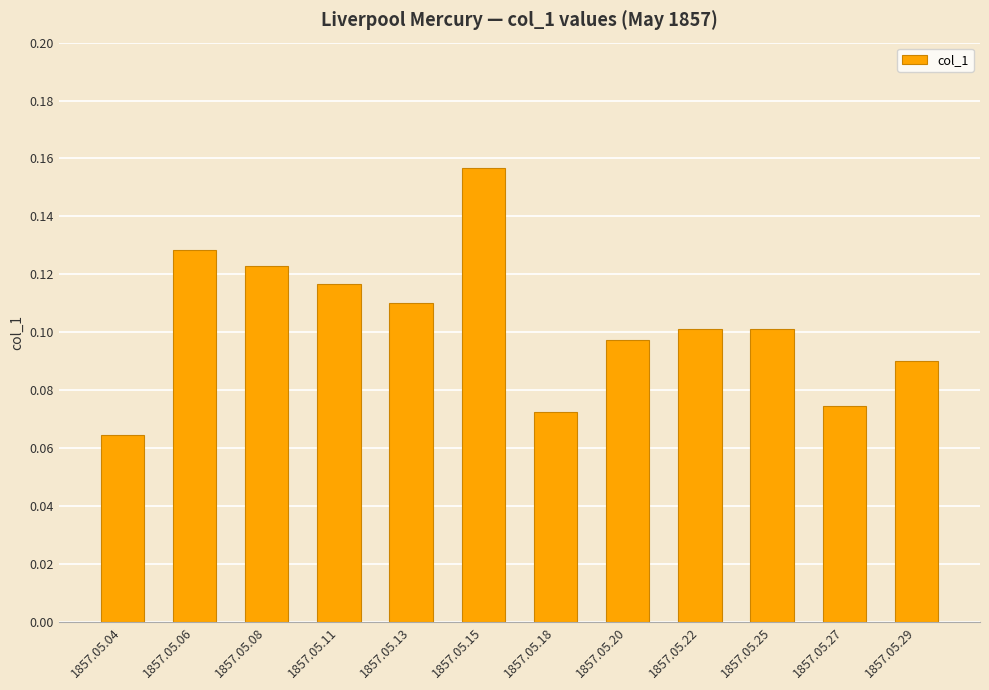

At which category does the chart reach its peak across all series?

1857.05.15